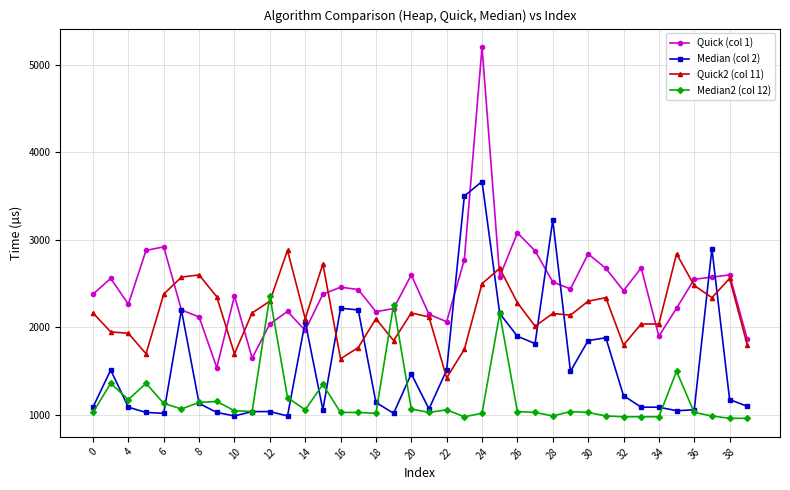

Rank the series by their average value, from lowest to highest.

Median2 (col 12), Median (col 2), Quick2 (col 11), Quick (col 1)